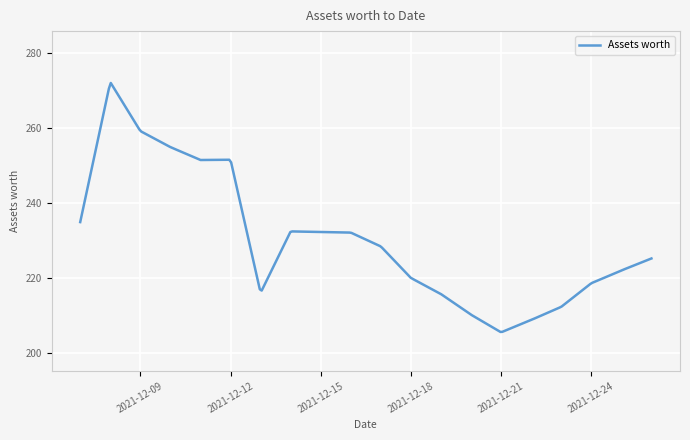

What is the smallest value displayed?

205.7